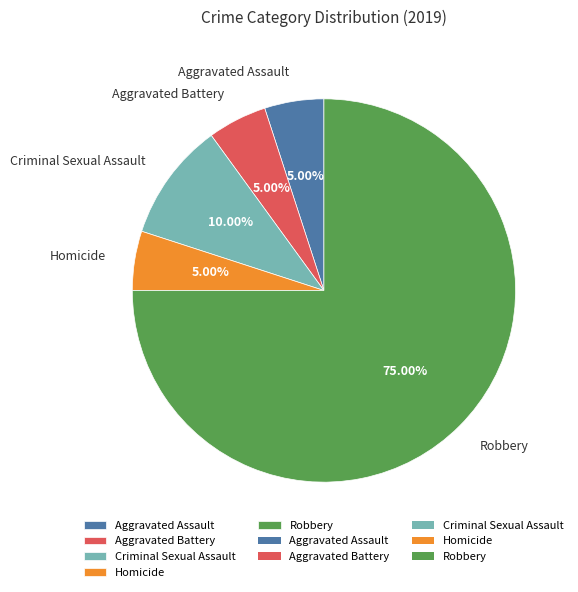

Is it true that Homicide is 5% of the pie?

True